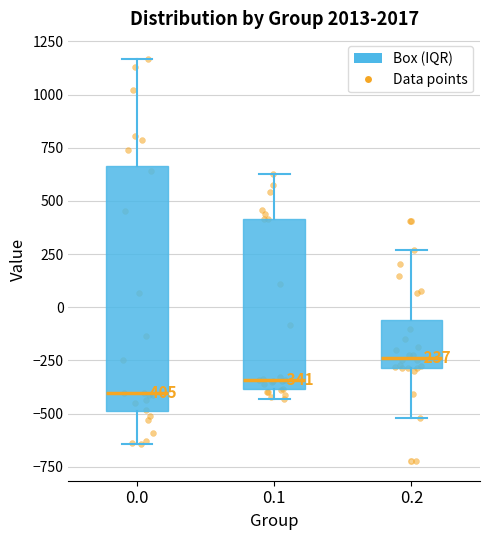

Comparing the boxes themselves (not the whiskers), which one is the tallest?

0.0